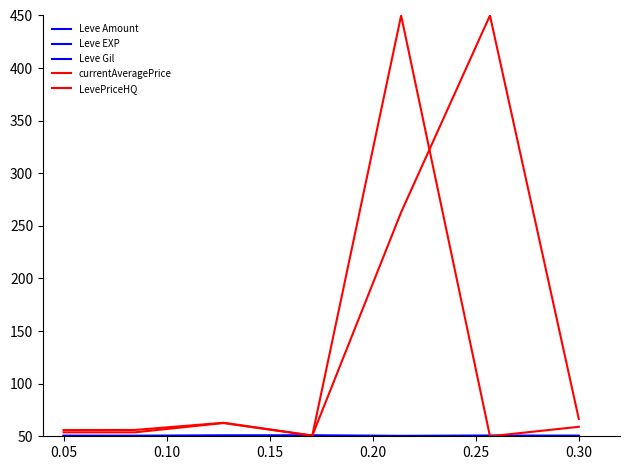

Reading left to right, list all the values displayed in this chart.

Leve Amount: 50.1	50.2	50.3	50.3	50.3	50.3	50.4
Leve EXP: 50.0	50.0	50.0	50.0	50.0	50.0	50.1
Leve Gil: 50.6	50.6	50.9	51.0	50.4	50.7	50.5
currentAveragePrice: 53.8	53.7	62.6	50.6	262.9	450.0	66.5
LevePriceHQ: 55.9	56.0	62.8	50.7	450.0	50.0	59.0